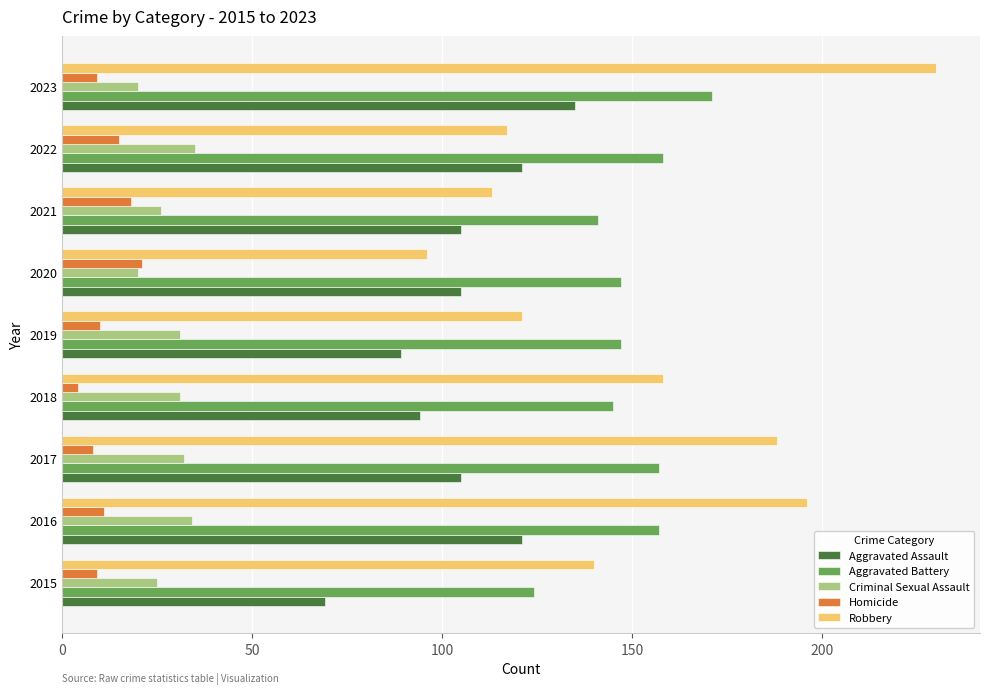

What is the approximate value of Aggravated Assault at 2015?

69